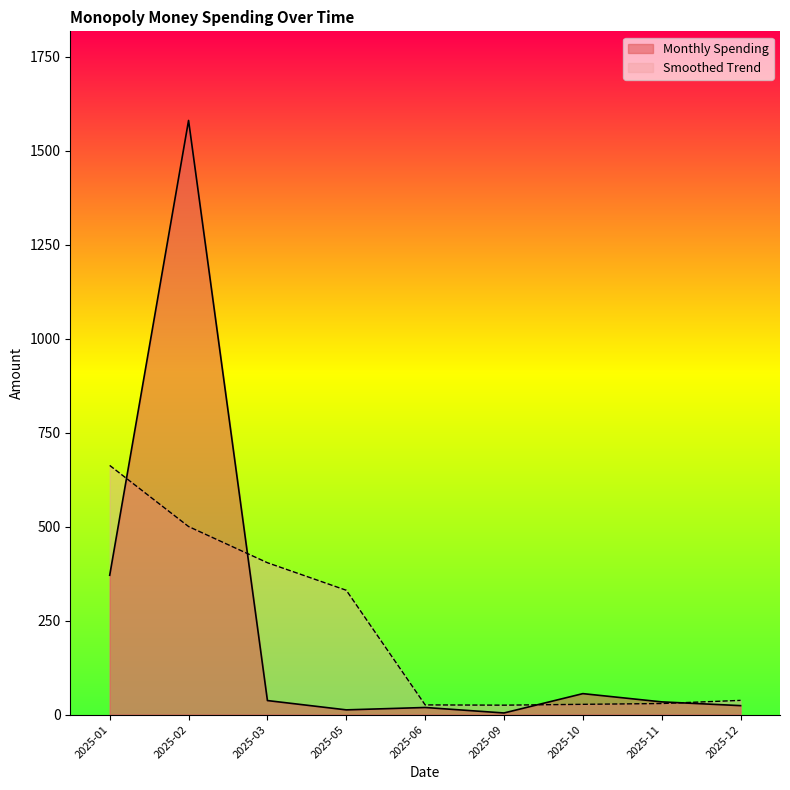

Between 2025-02 and 2025-11, which series saw the biggest shift?

Monthly Spending